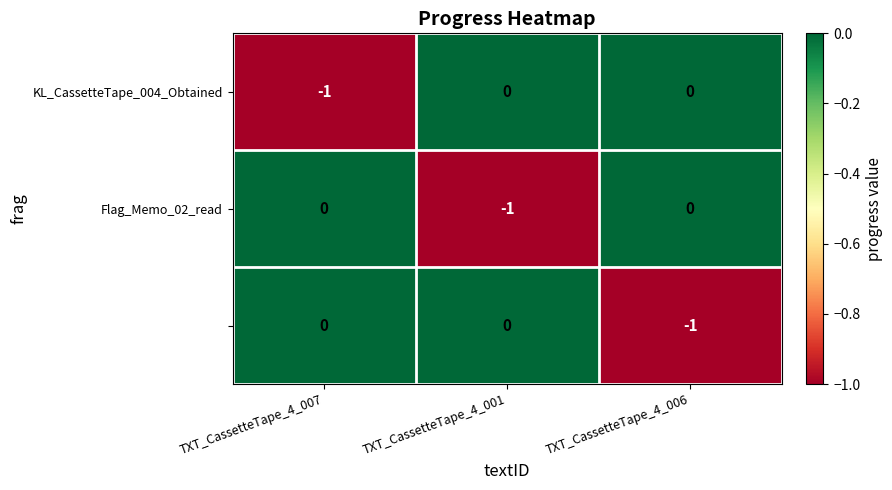

How many data points does each series have?

3